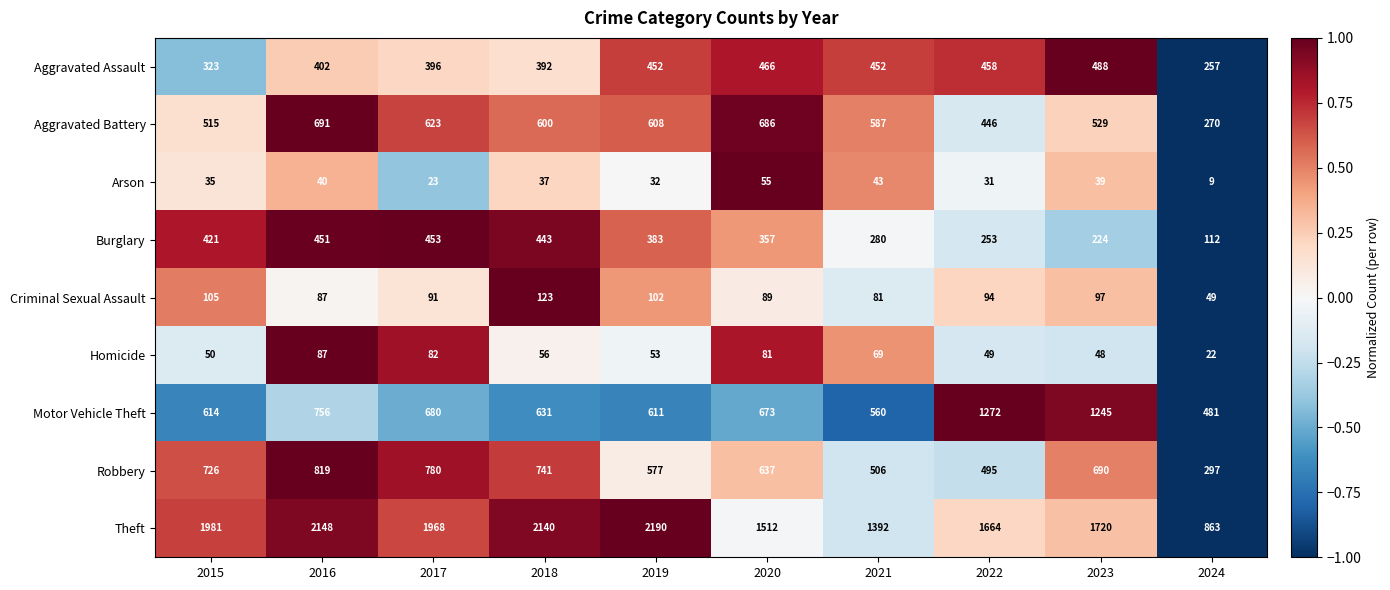

At which category is the sum across all series the highest?

2016